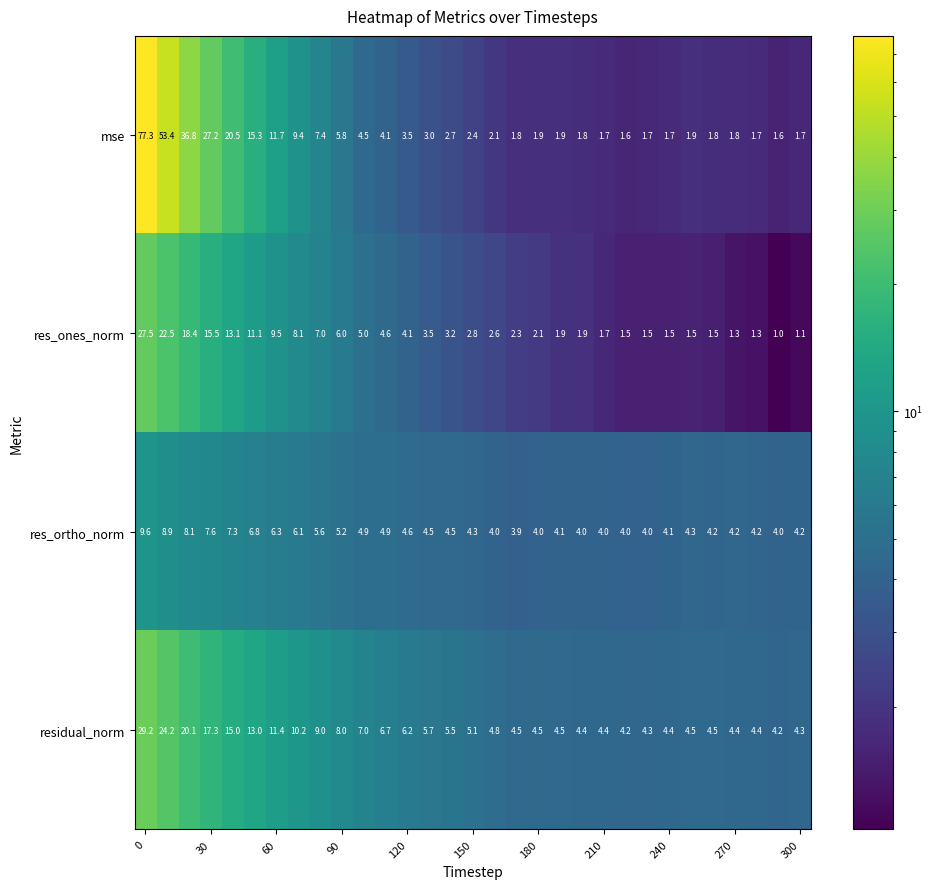

Rank the series by their average value, from lowest to highest.

res_ortho_norm, res_ones_norm, residual_norm, mse